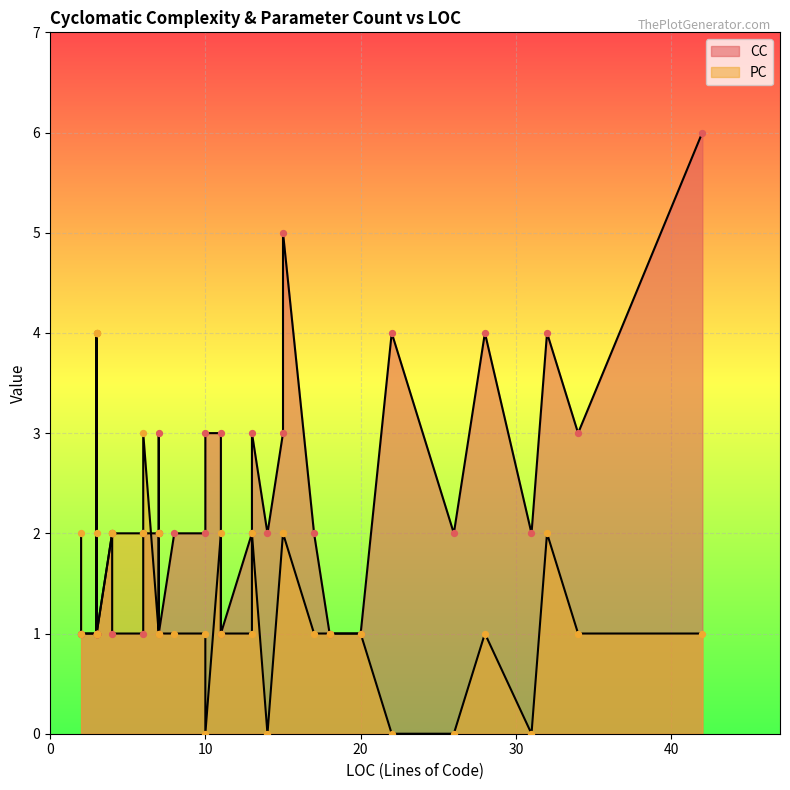

Which series reaches the maximum Y coordinate?

CC